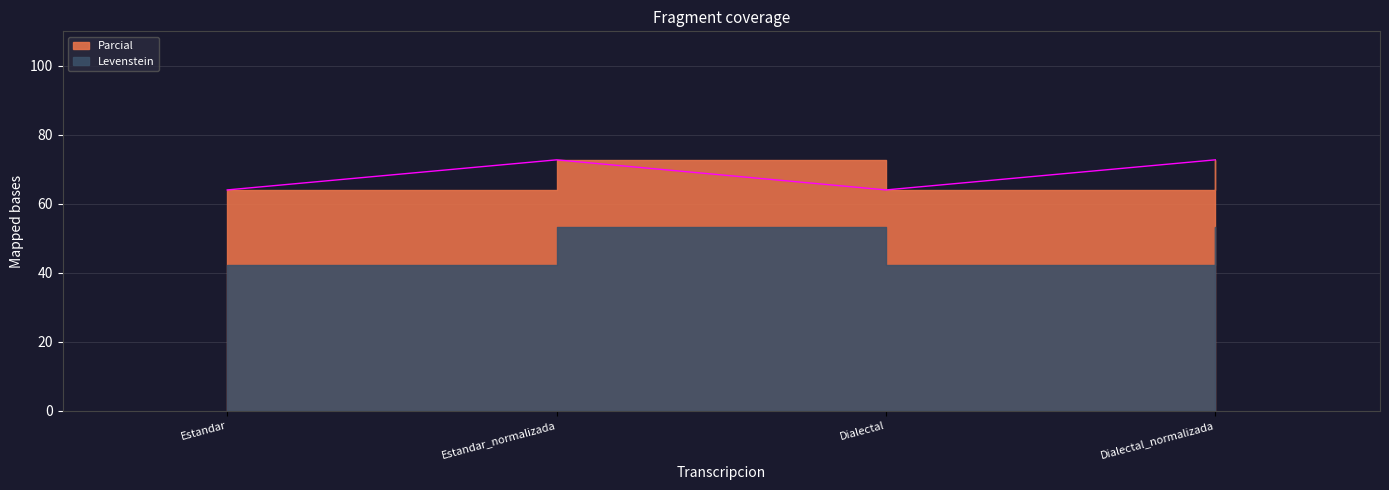

Reading right to left, extract all data points from this chart.

72.7	64.0	72.7	64.0